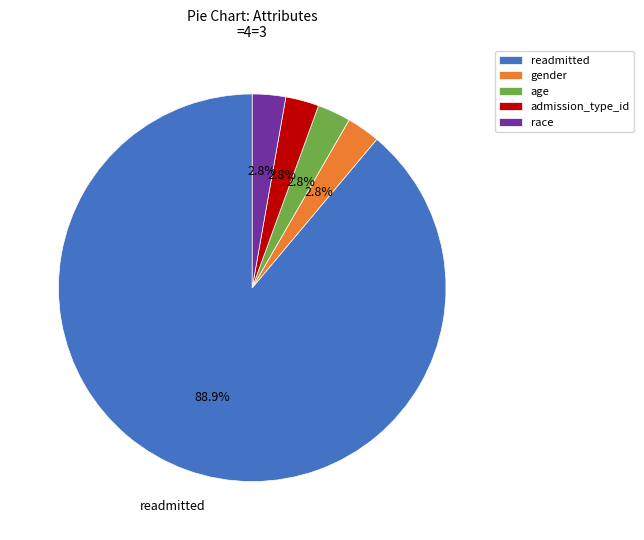

The readmitted slice represents 89% of the pie. True or false?

True